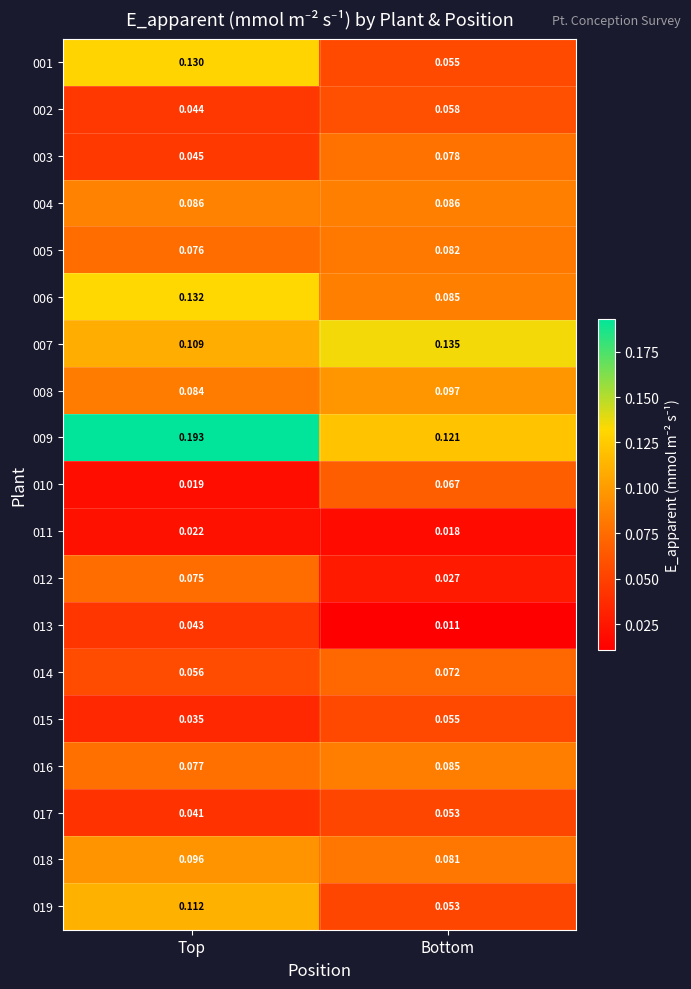

Count the number of data series in this chart.

19